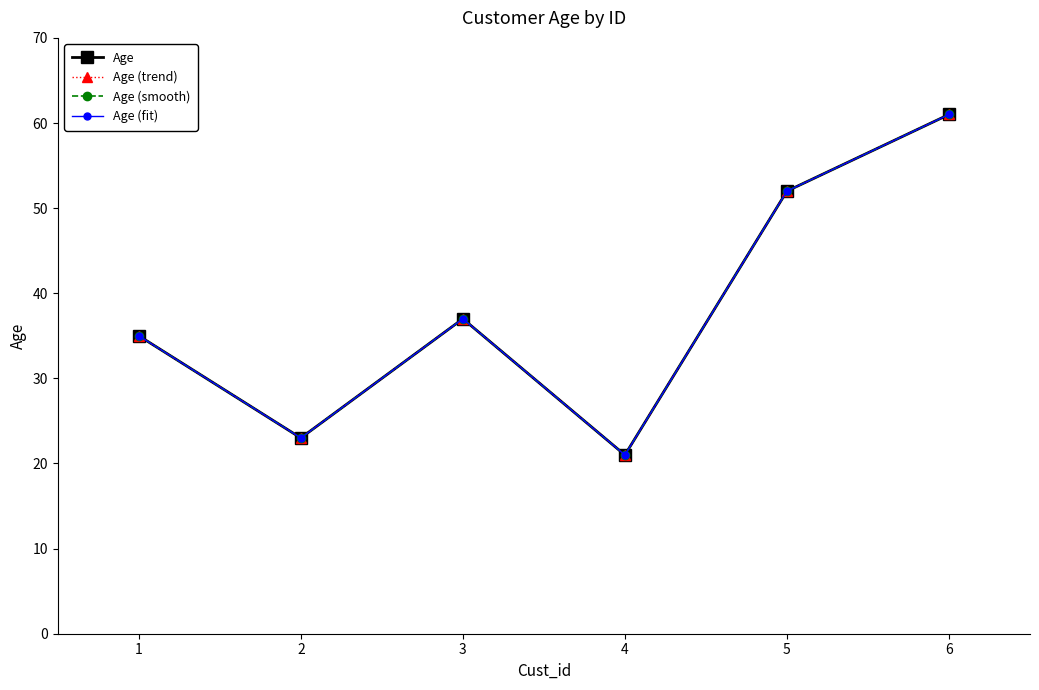

At which label does Age (smooth) reach its peak?

6